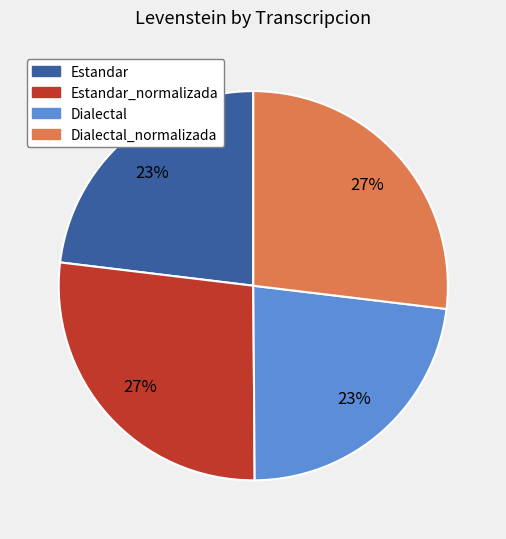

Does Estandar_normalizada represent more than half of the total?

No